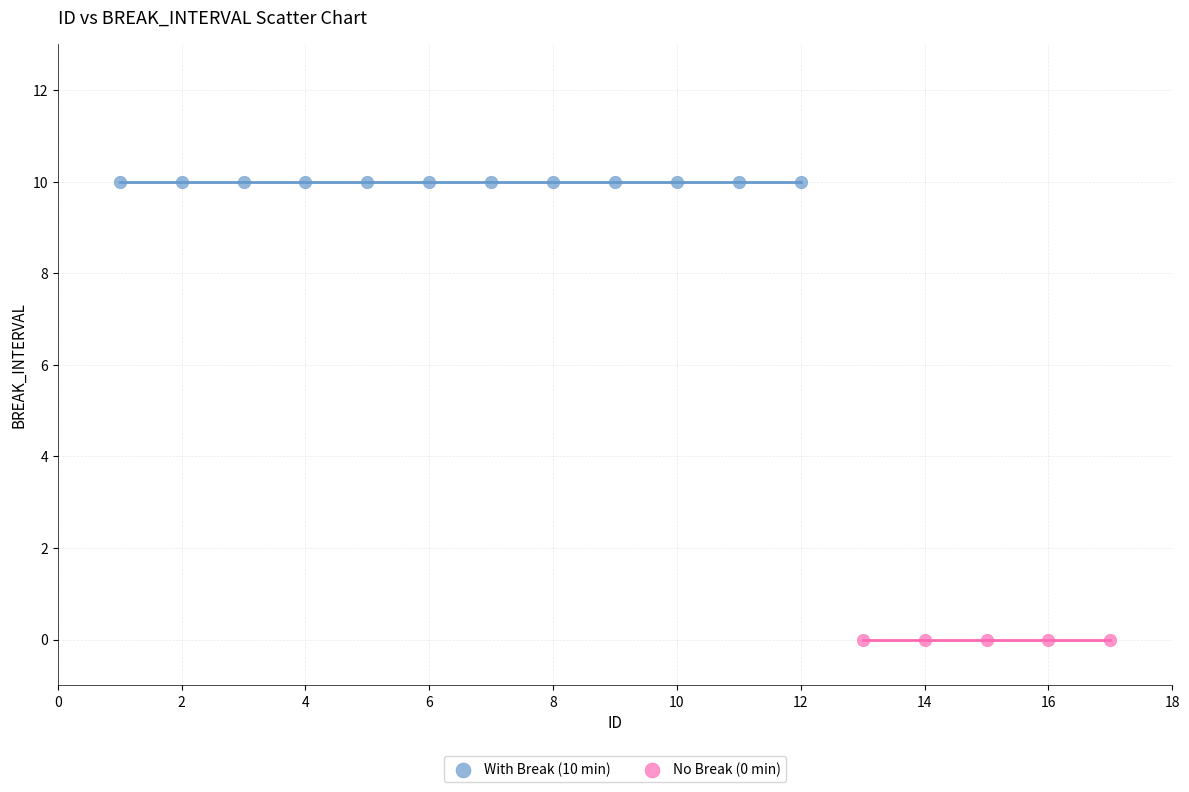

Which series reaches the maximum Y coordinate?

With Break (10 min)